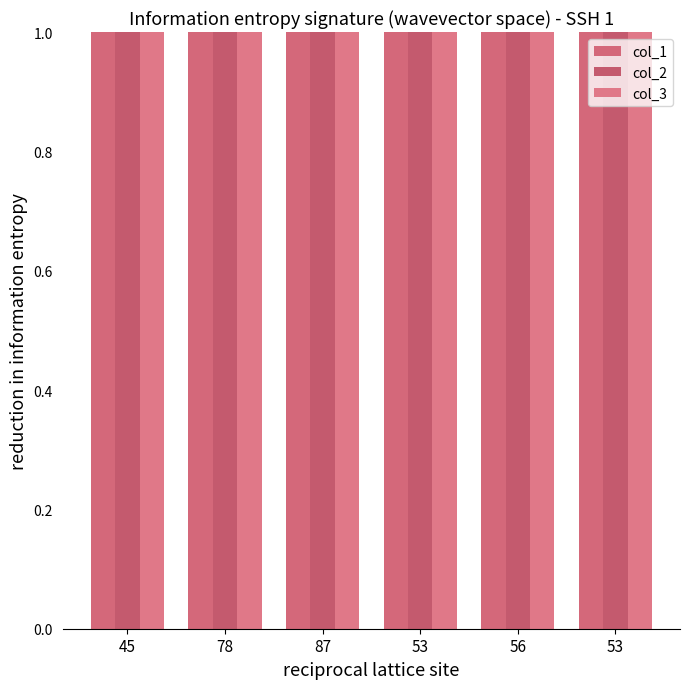

What is the label of the 1st bar from the left?

45